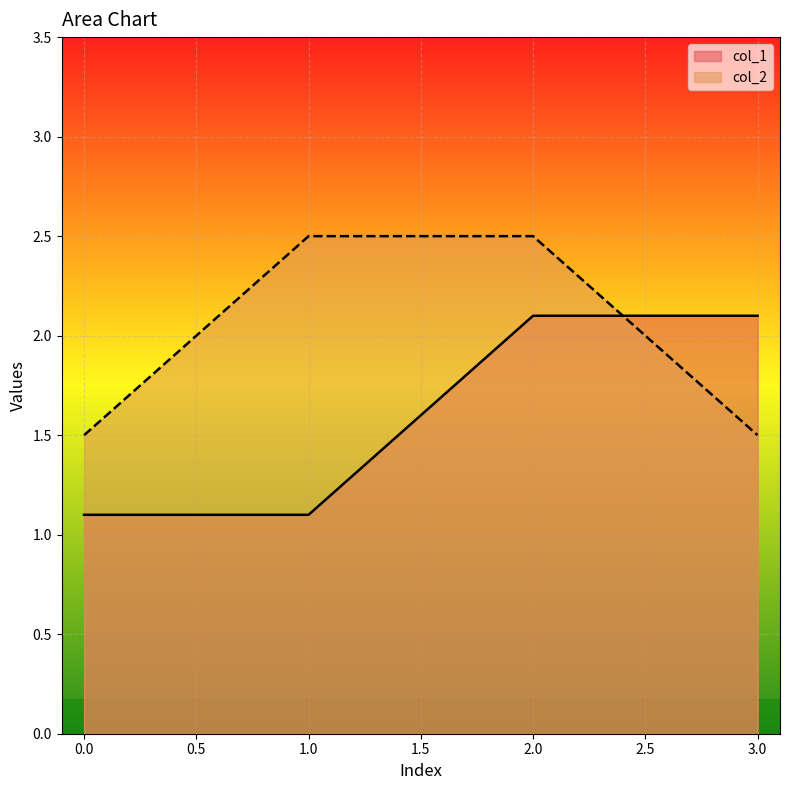

Which series has the largest total across all categories?

col_2